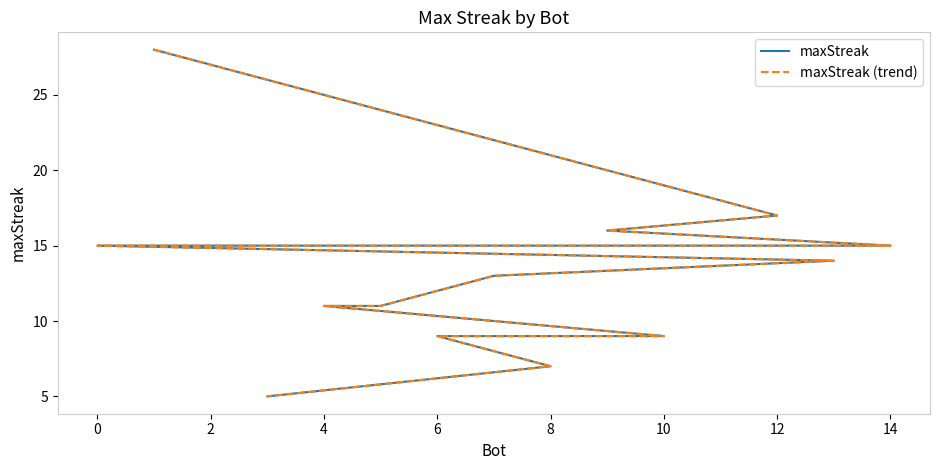

Which series has the widest spread of values?

maxStreak